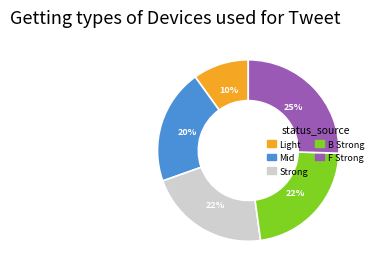

To the nearest percent, what is the average slice percentage?

20%